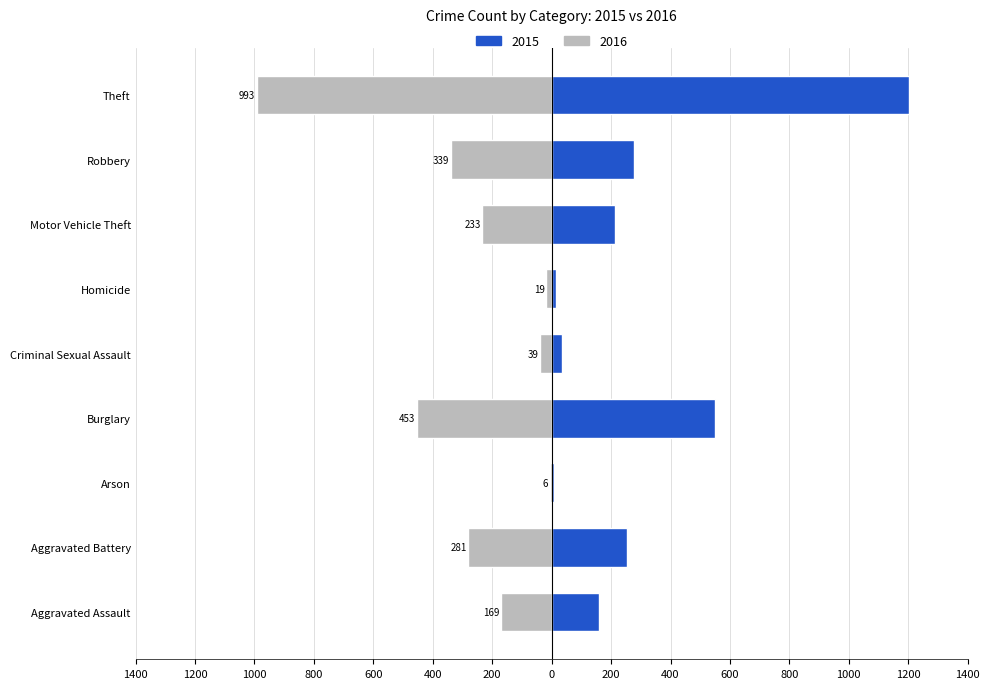

What is the value of the 2015 bar at the 7th from the left?

212